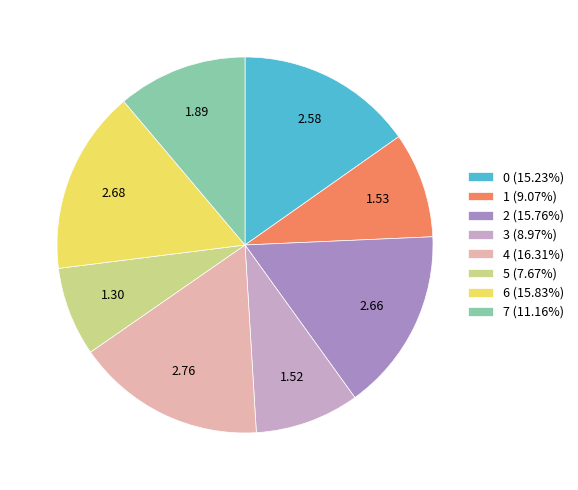

Approximately how many times larger is the value at 0 (15.23%) compared to 6 (15.83%)?

1.0